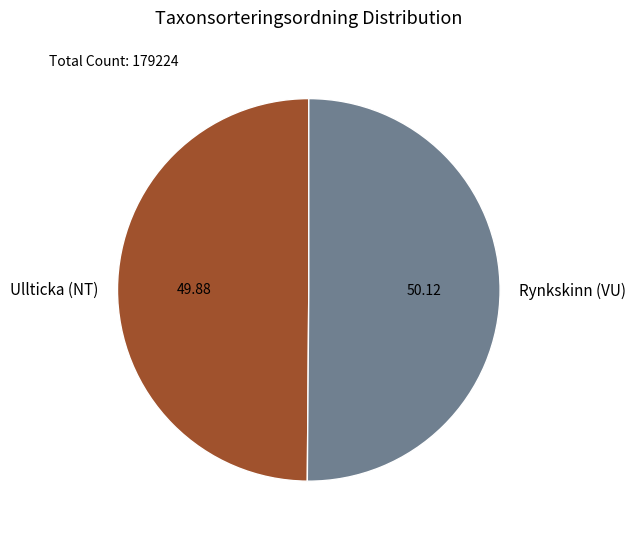

Approximately how many times larger is the value at Rynkskinn (VU) compared to Ullticka (NT)?

1.0